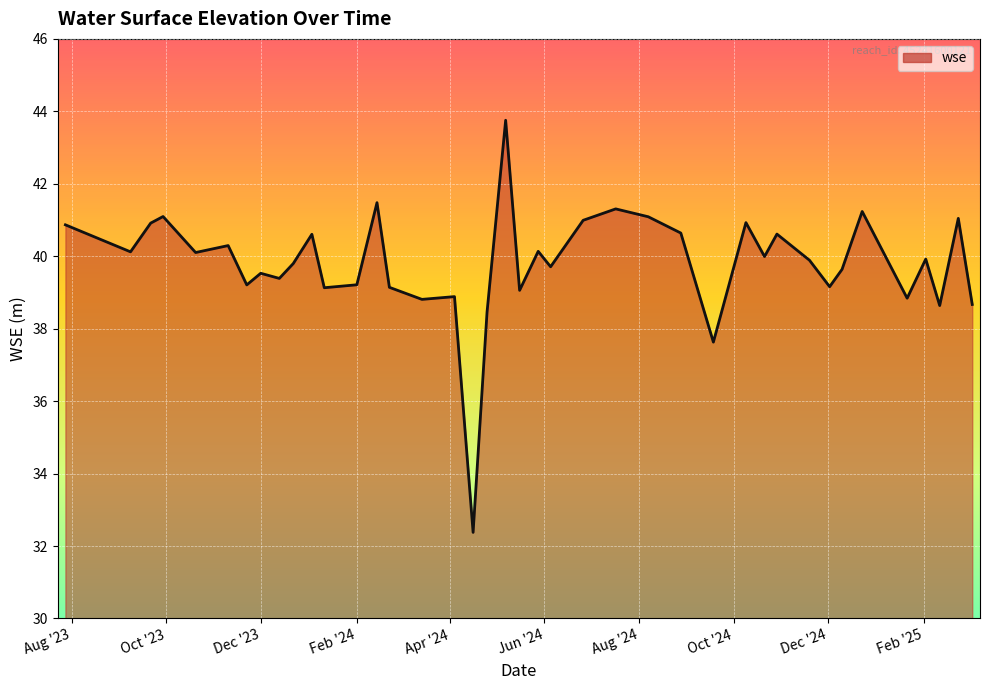

What is the smallest value displayed?

32.4